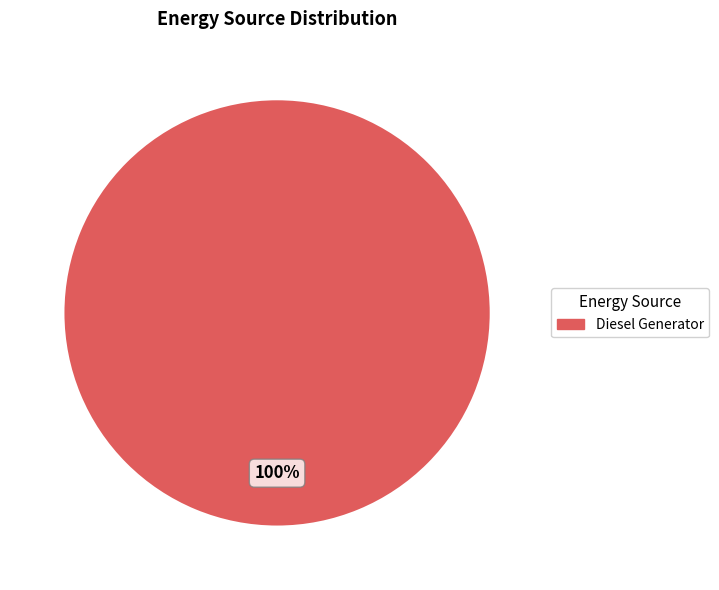

Is there any slice that represents more than half of the pie?

Yes